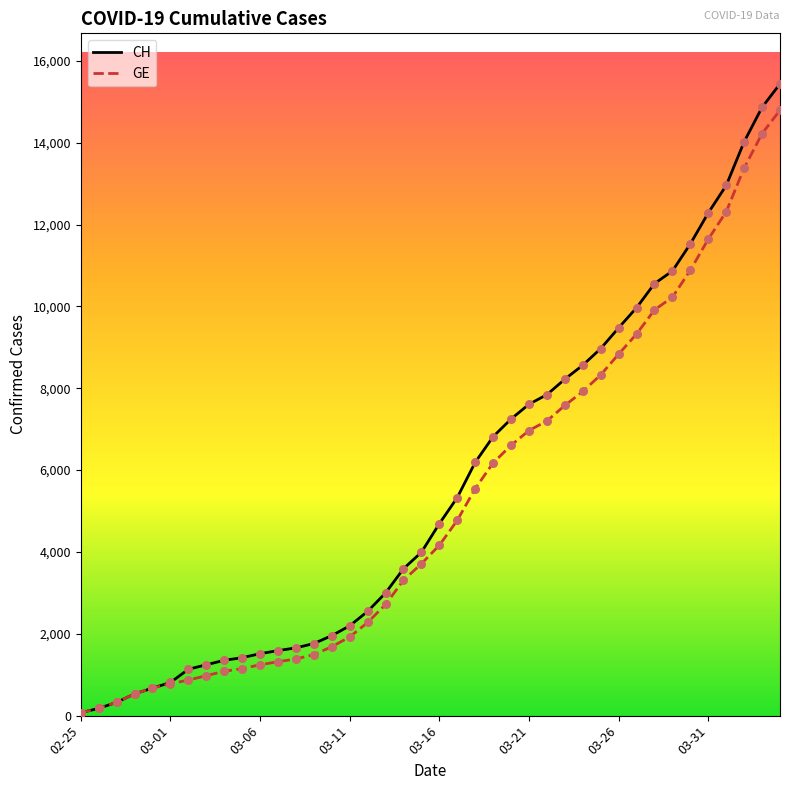

What is the greatest value displayed?

15439